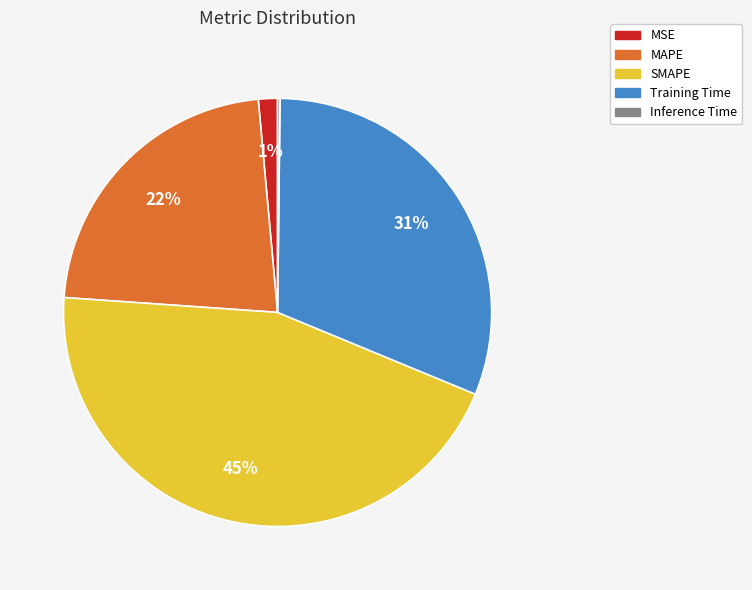

What is the largest slice in the pie chart?

SMAPE